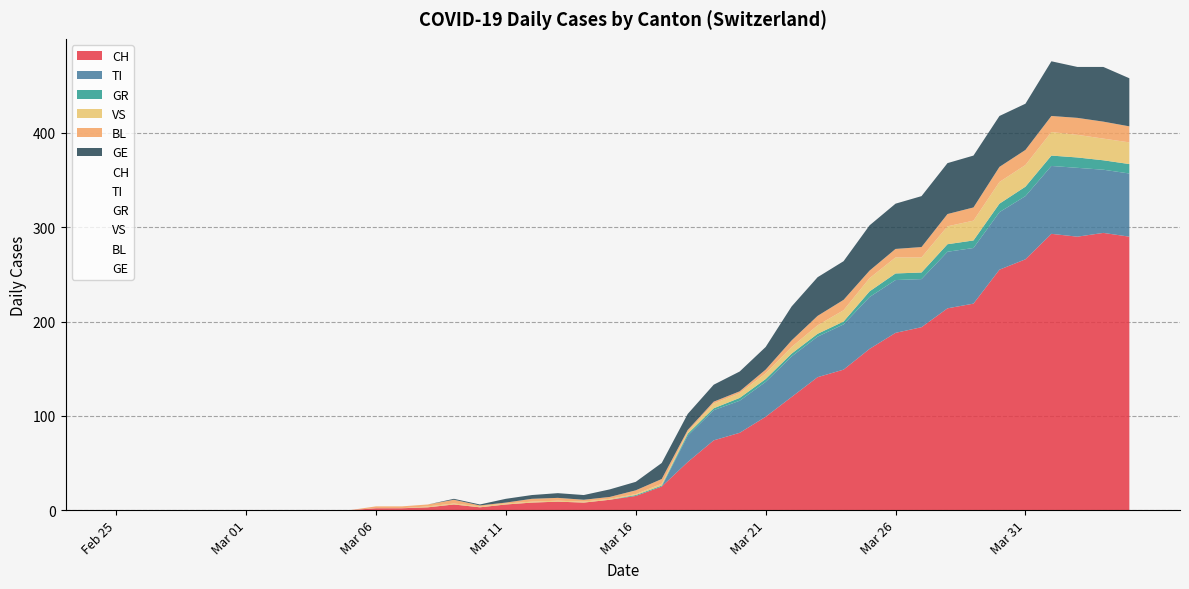

The value of GE at Mar 31 is 31. True or false?

False